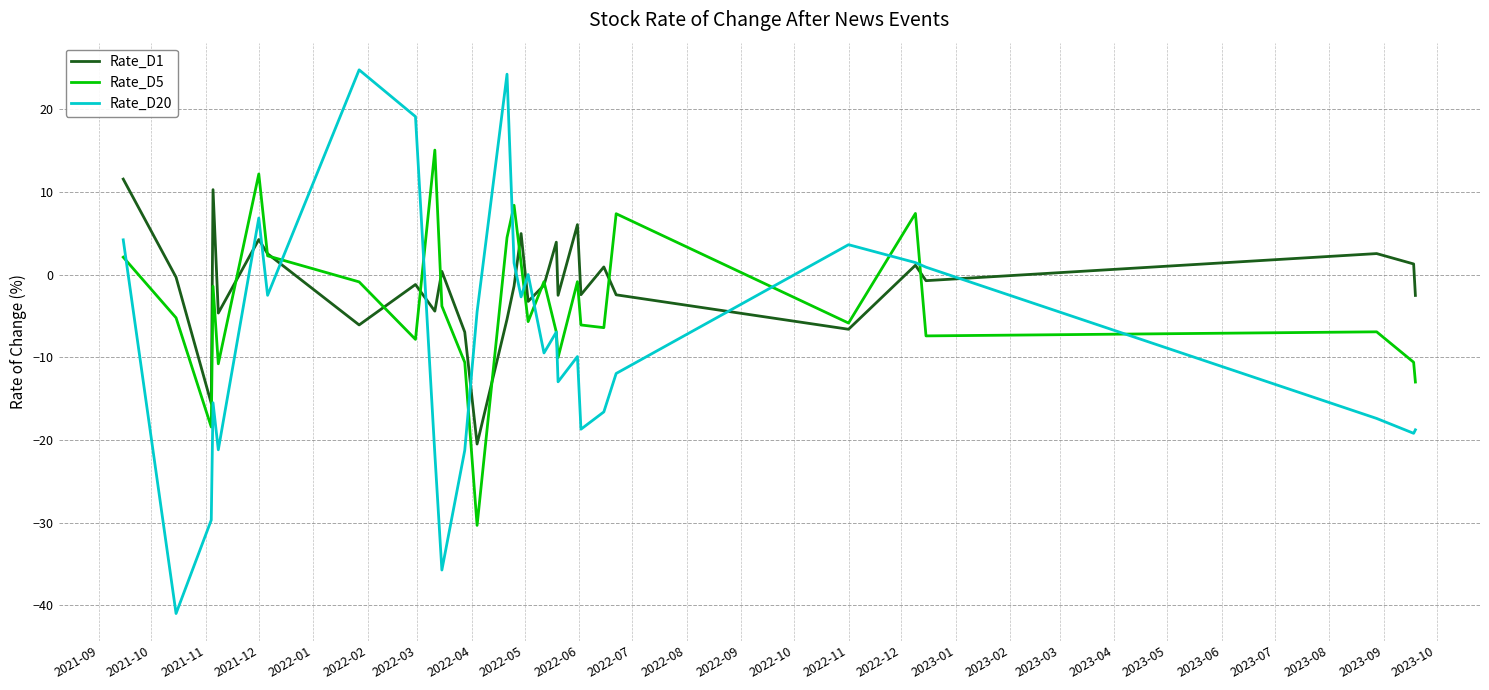

Rank the series by their maximum value, from highest to lowest.

Rate_D20, Rate_D5, Rate_D1